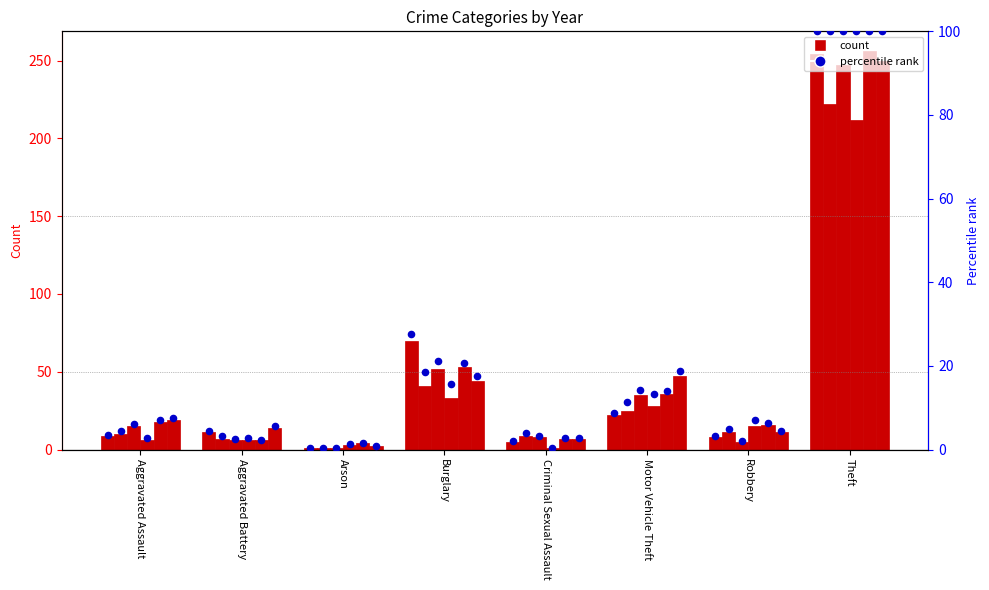

What is the change in value from Motor Vehicle Theft to Robbery?

-5.5